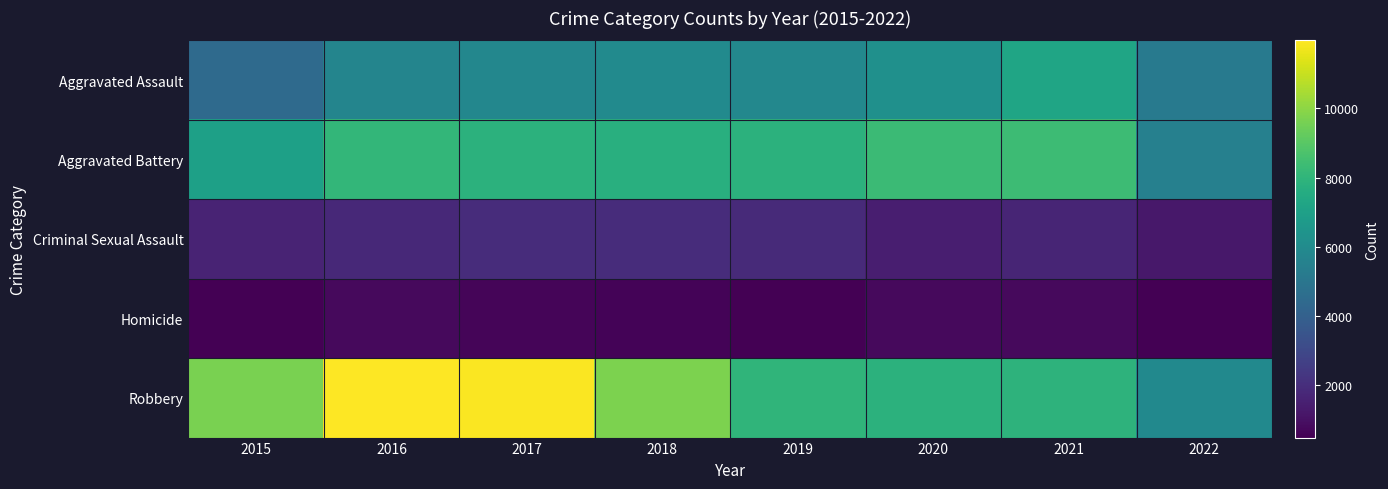

How many data points does each series have?

8